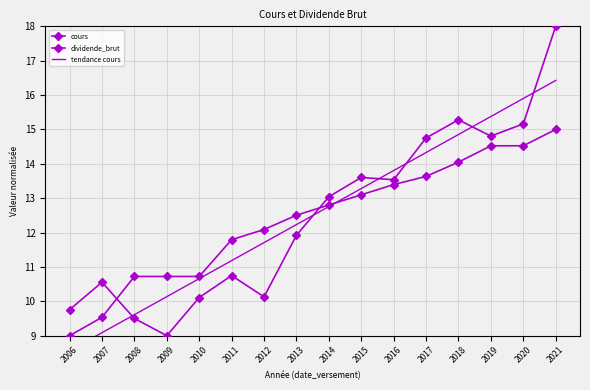

Which series changed the most between 2015 and 2016?

tendance cours